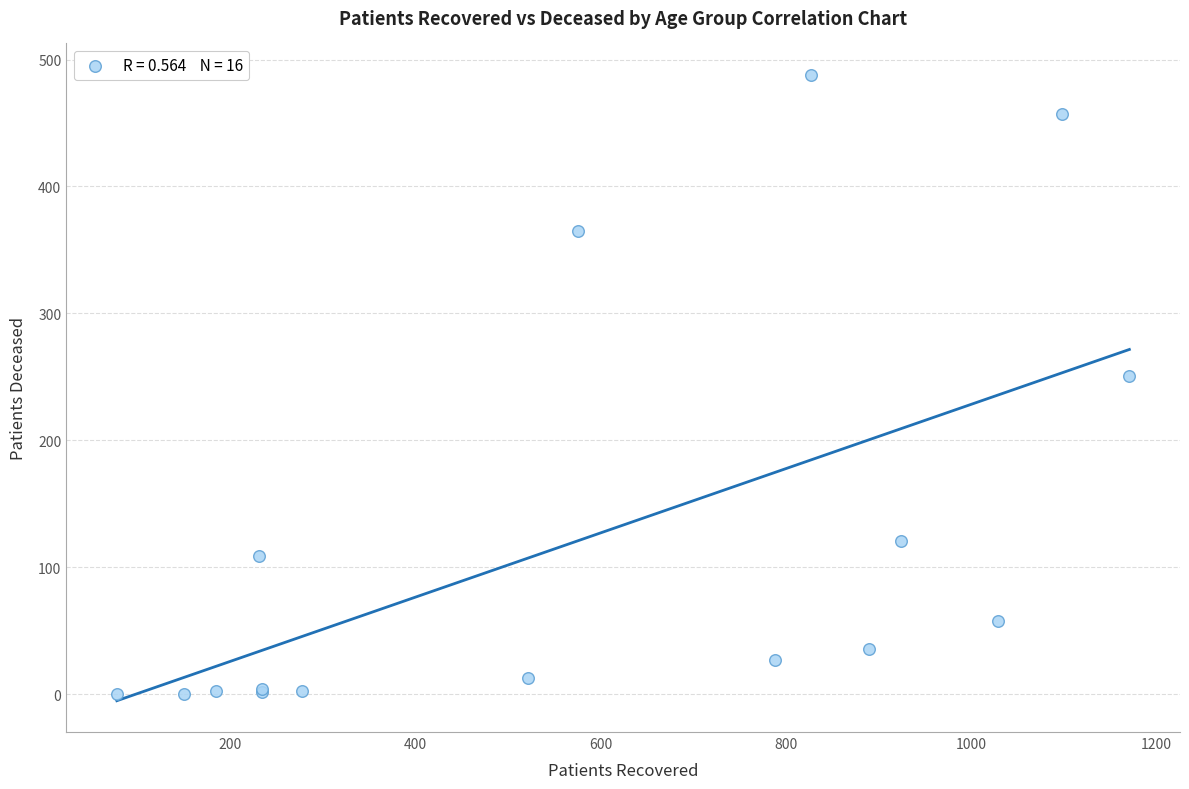

What Y value in the scatter plot is closest to 244?

251